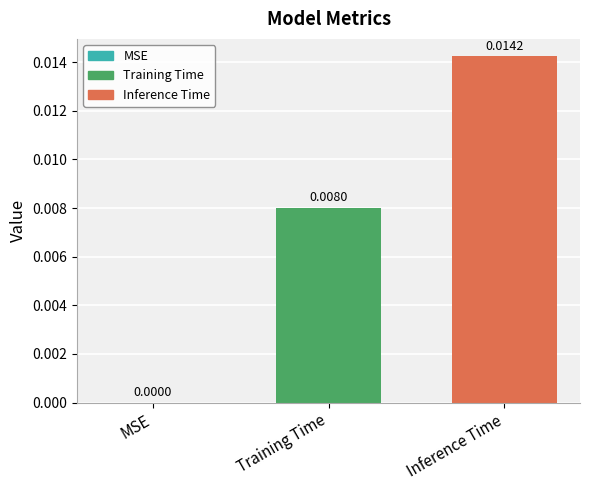

Where is the data nearest to the value 0?

MSE